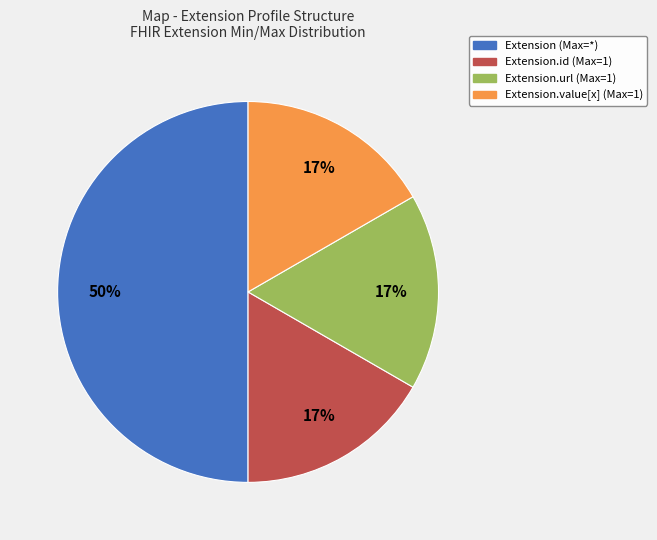

To the nearest percent, what is the average slice percentage?

25%